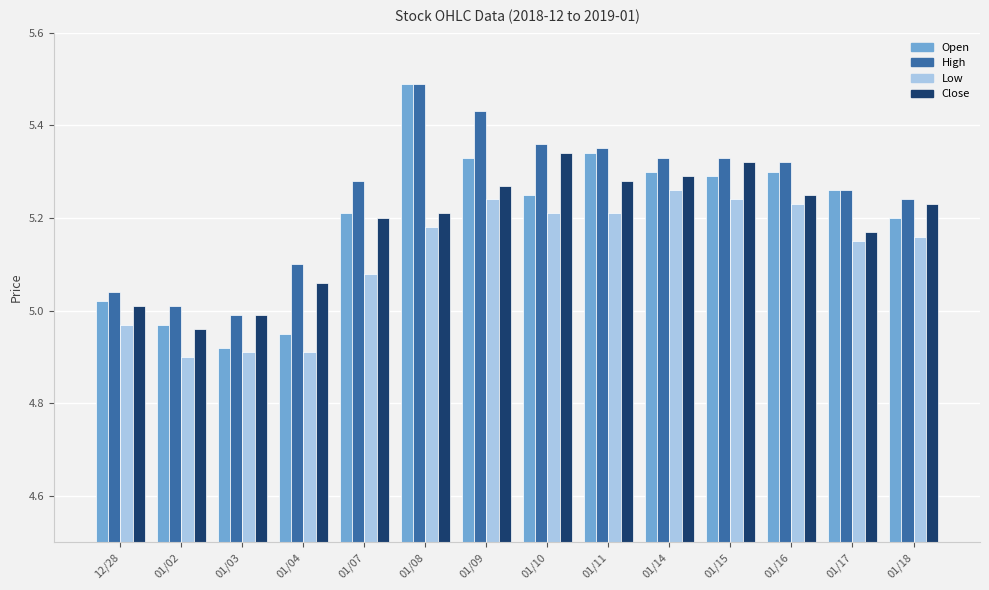

What is the sum of all Low values?

71.7